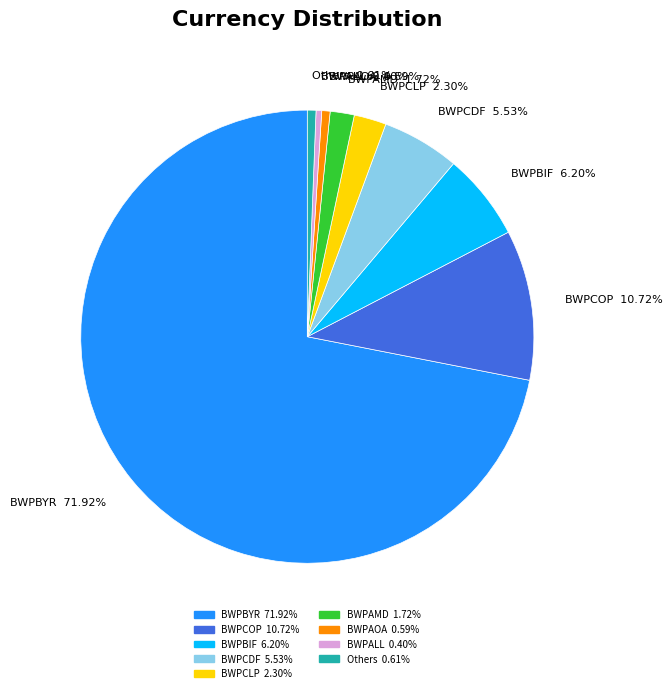

Does any single category account for the majority?

Yes